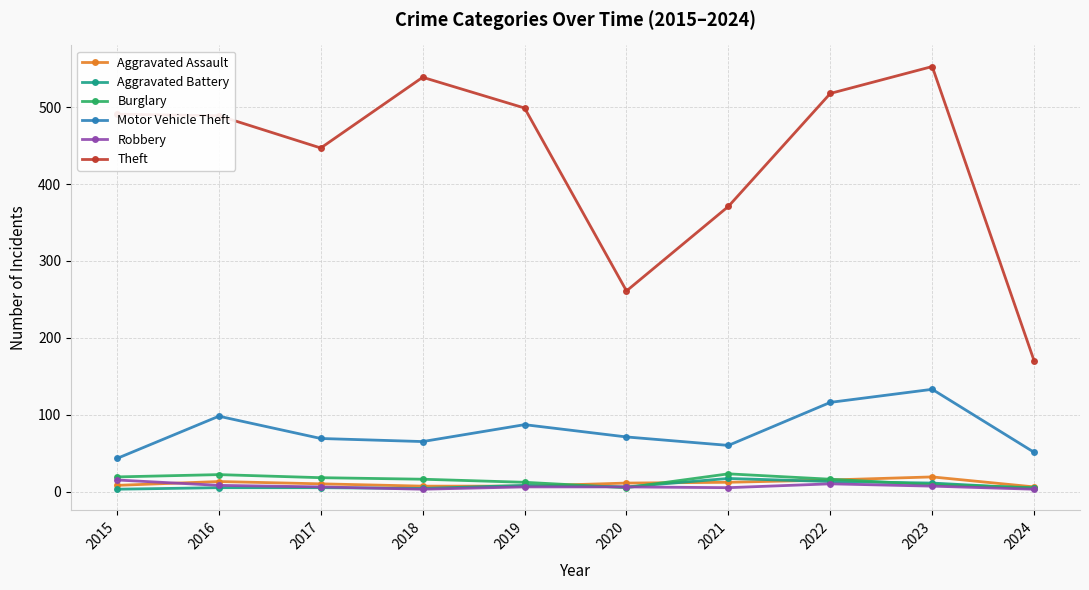

What is the sum of all Burglary values?

145